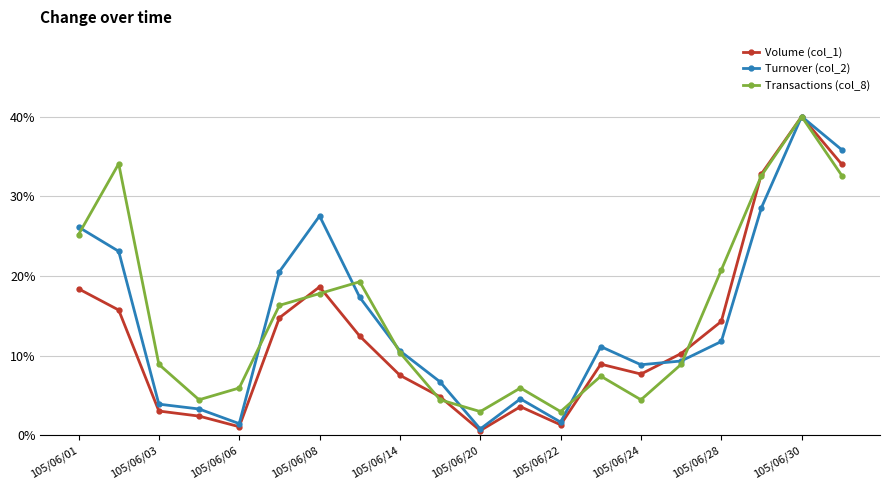

Which series has the widest spread of values?

Volume (col_1)